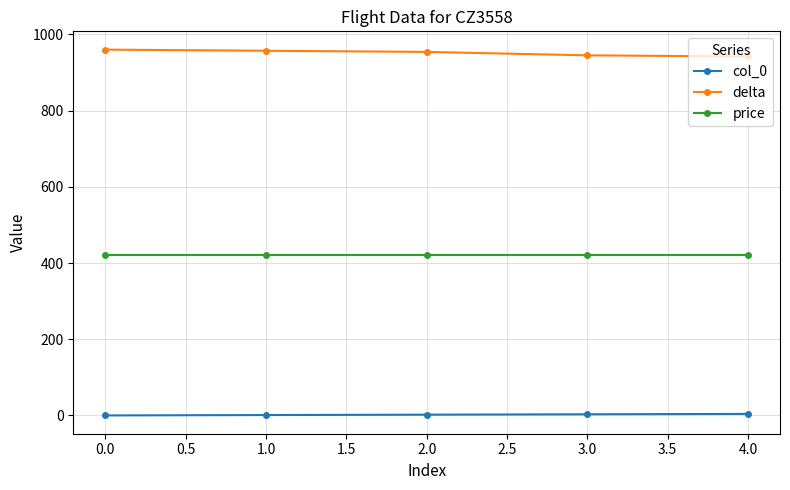

List the series in order of their peak value, highest first.

delta, price, col_0